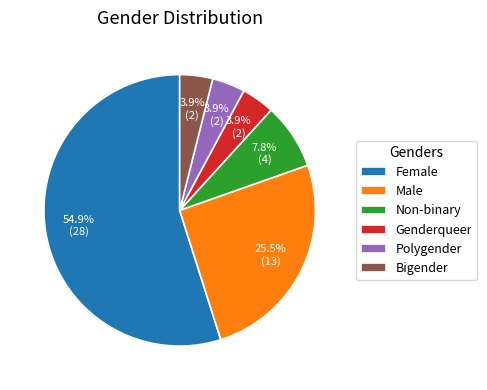

What portion of the pie excludes Non-binary?

92.2%